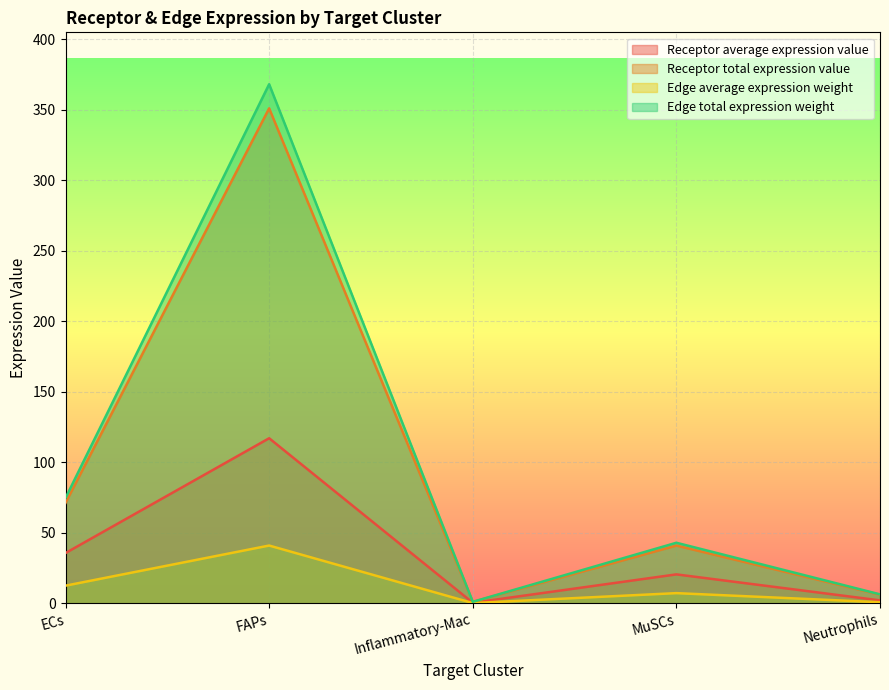

What is the label of the 5th point from the right?

ECs